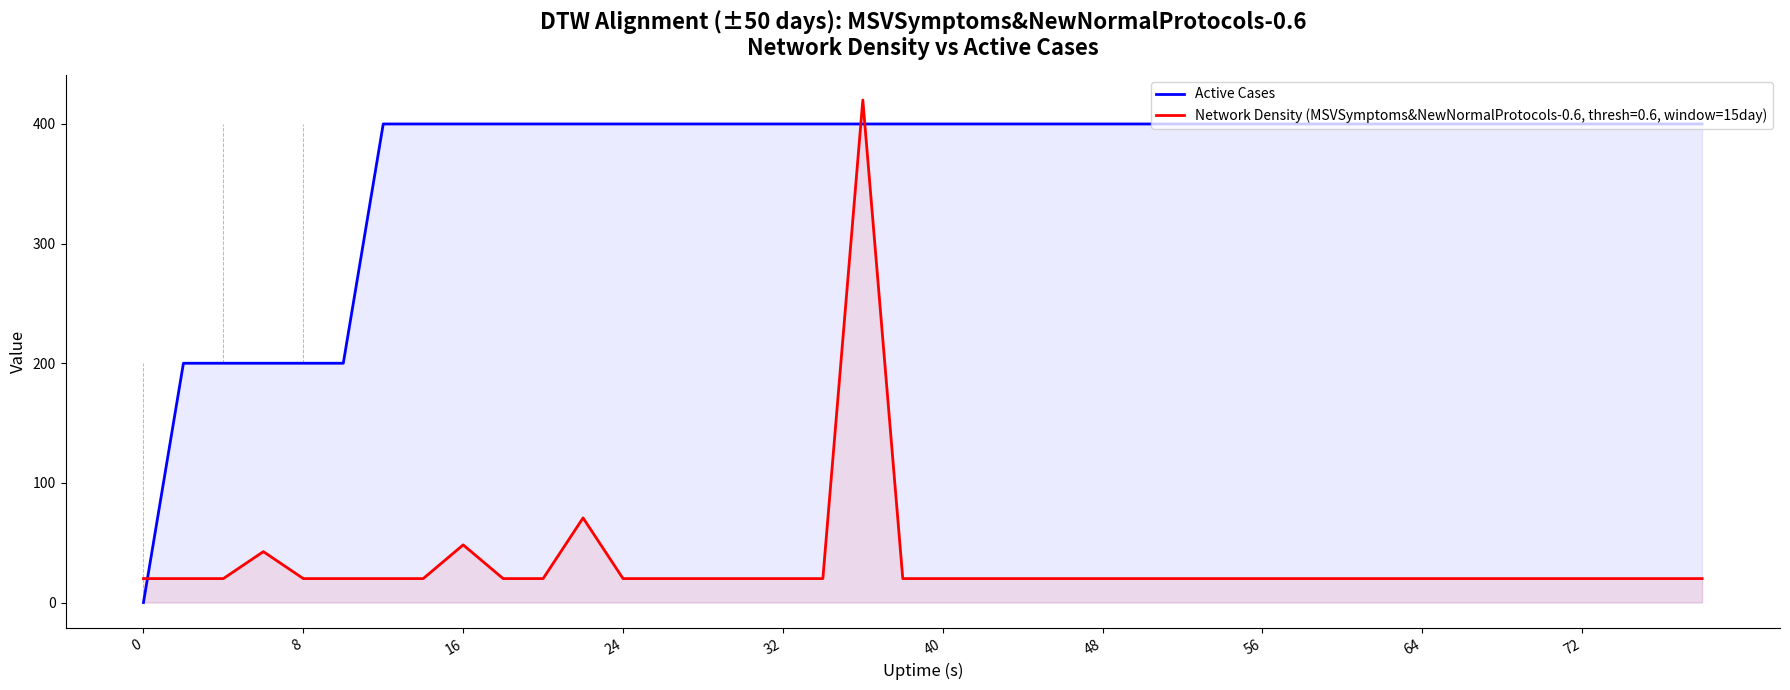

What is the difference between the maximum and minimum values?

400.0